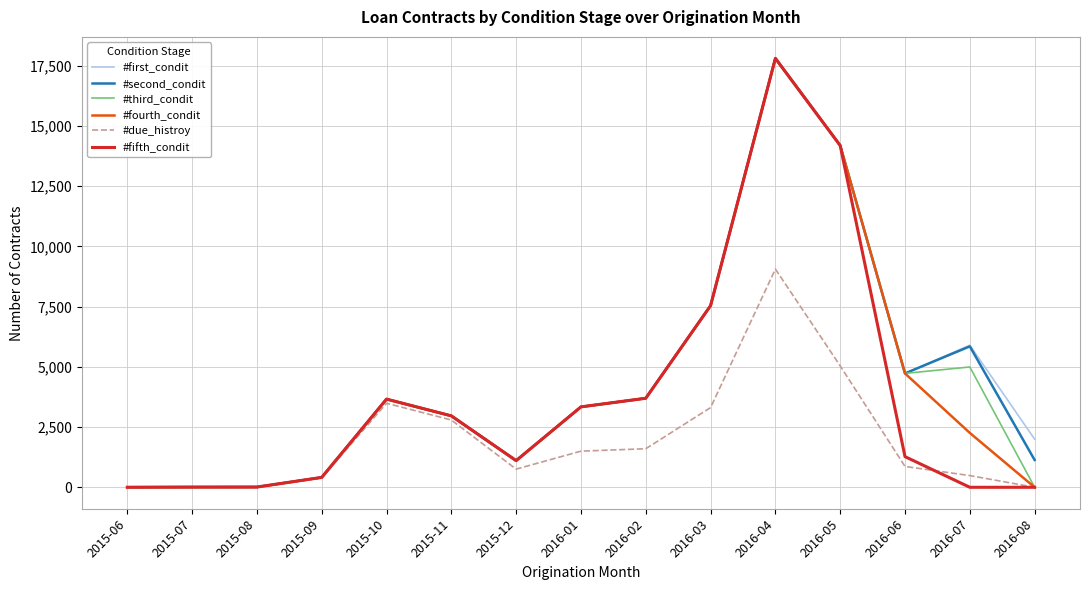

Which series changed the most between 2015-10 and 2016-02?

#due_histroy